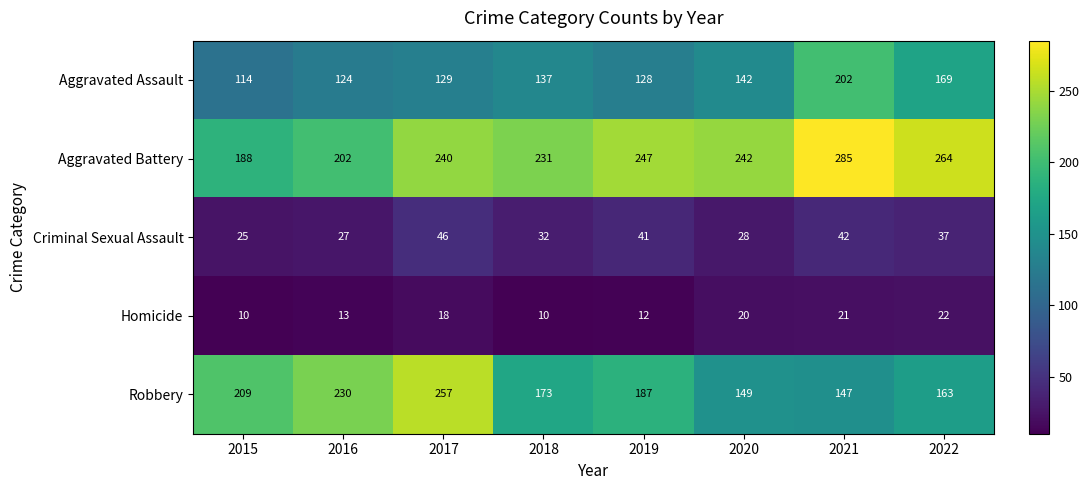

What value does the Criminal Sexual Assault series have at 2019?

41